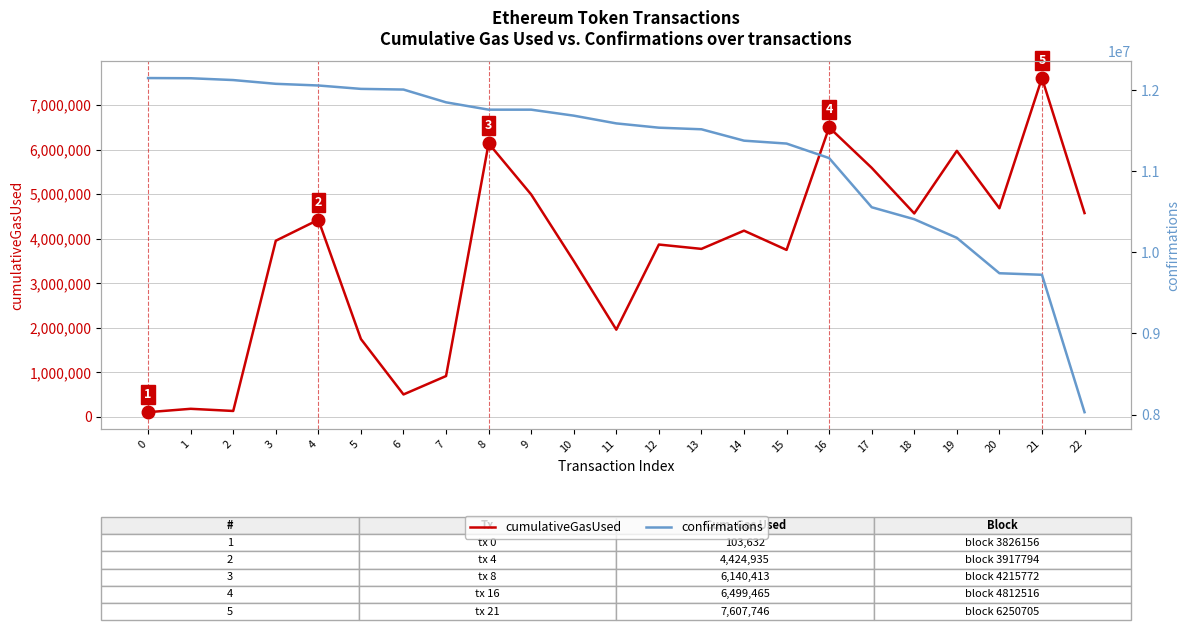

How many values in the cumulativeGasUsed series are below 3953923?

11